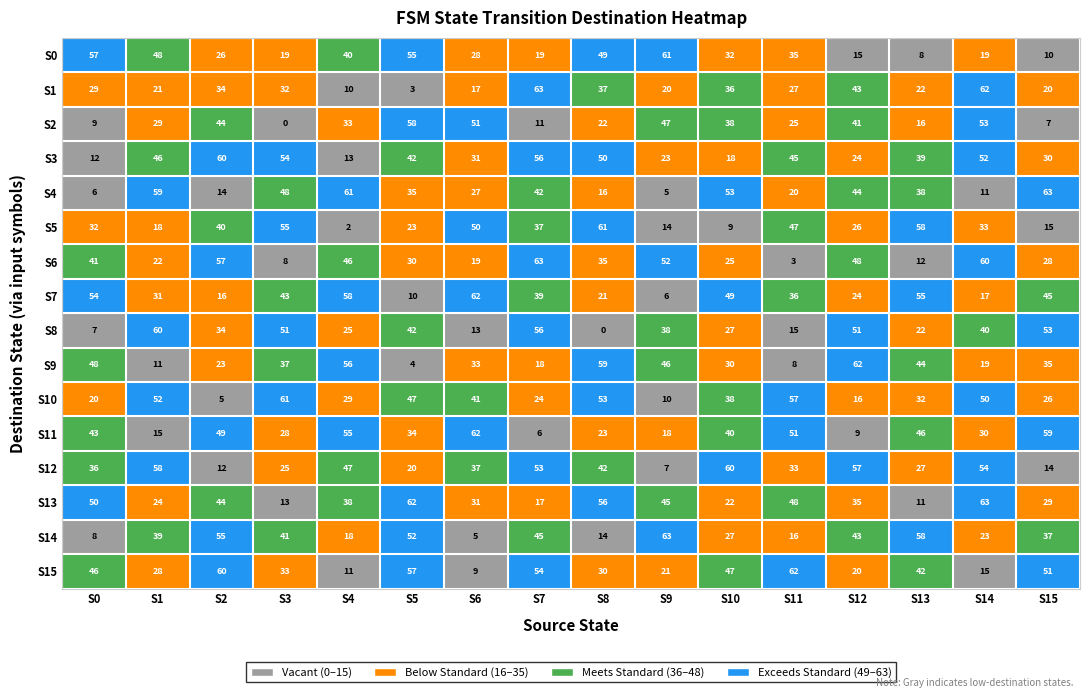

The S3 series shows 31 at S11. True or false?

False